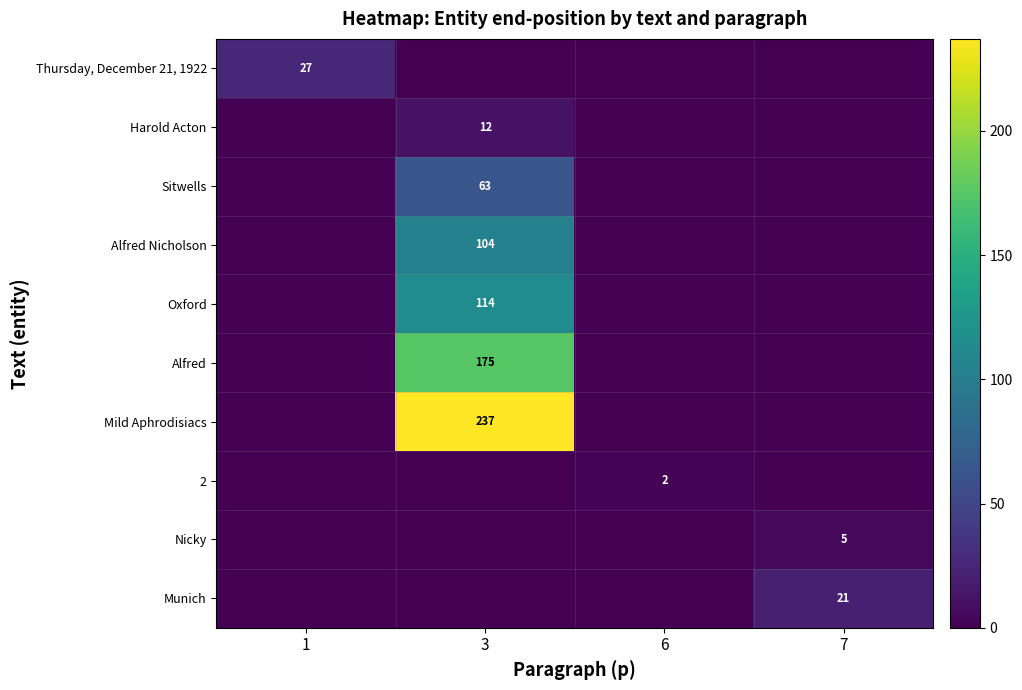

What is the spread (max minus min) of values at 6?

2